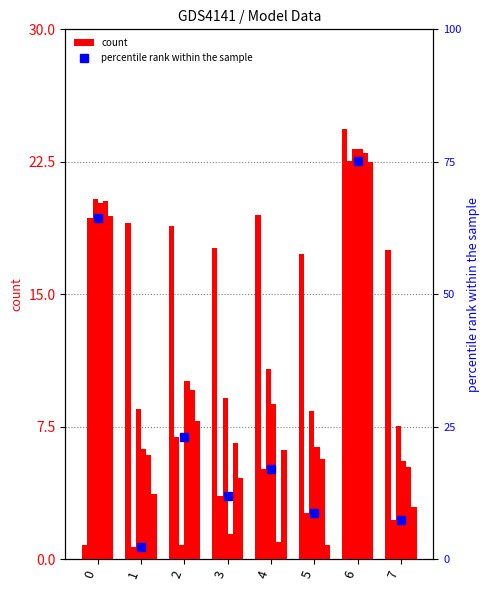

What is the difference between the maximum and minimum values?

72.9